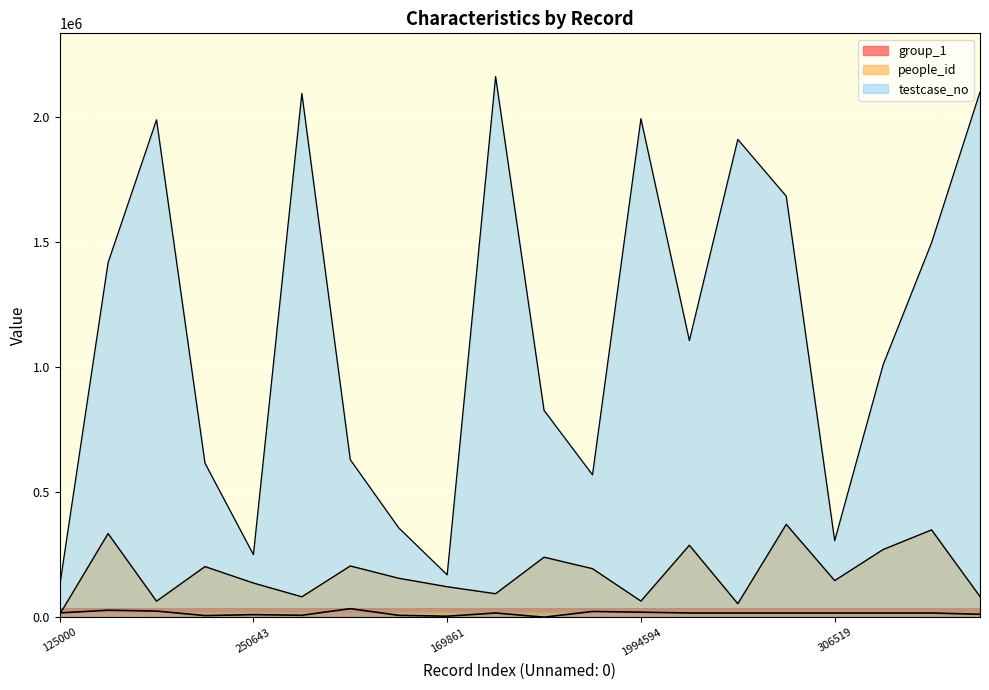

At which category does testcase_no reach its first local peak?

1990314